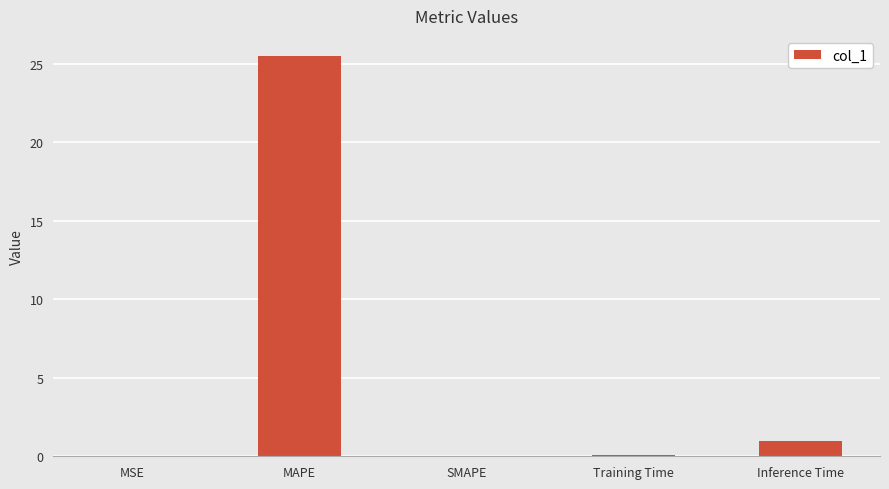

What is the approximate value at Inference Time?

1.0